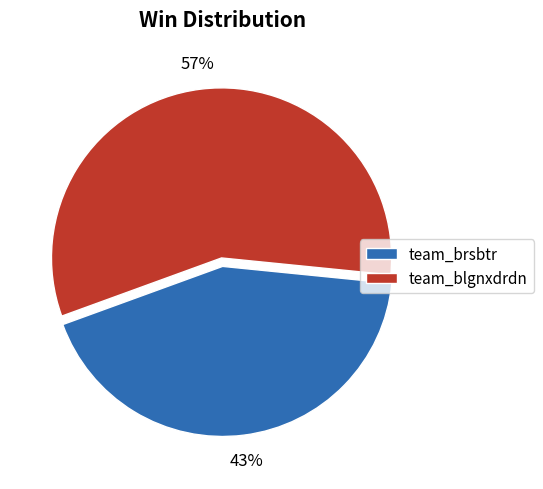

Rank the categories by value from lowest to highest.

team_brsbtr, team_blgnxdrdn